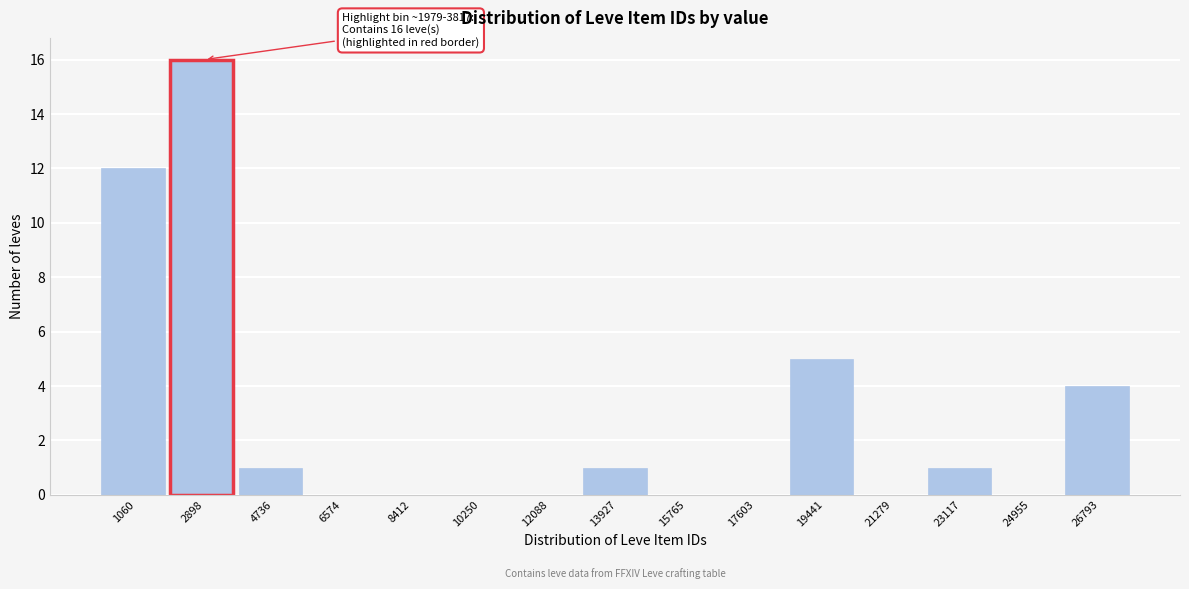

Which range on the x-axis has the tallest bar?

2000 to 3800